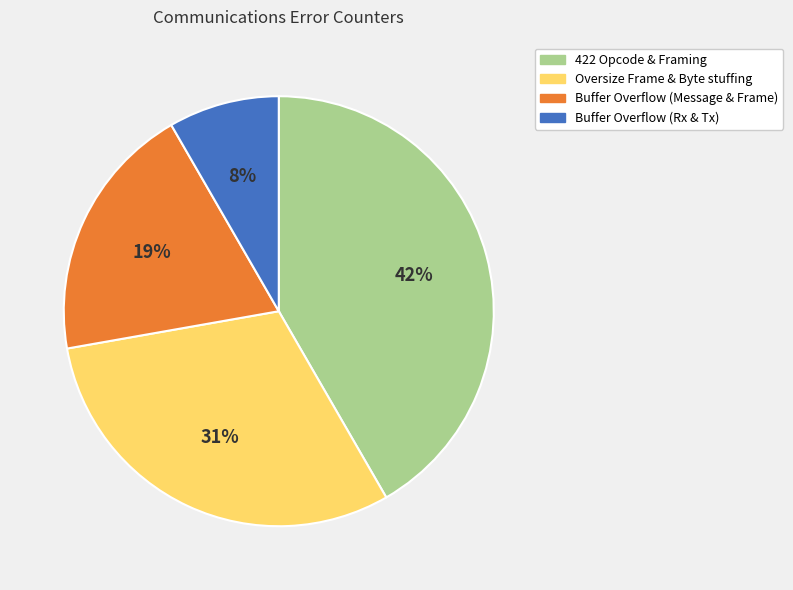

The Oversize Frame & Byte stuffing slice represents 16% of the pie. True or false?

False